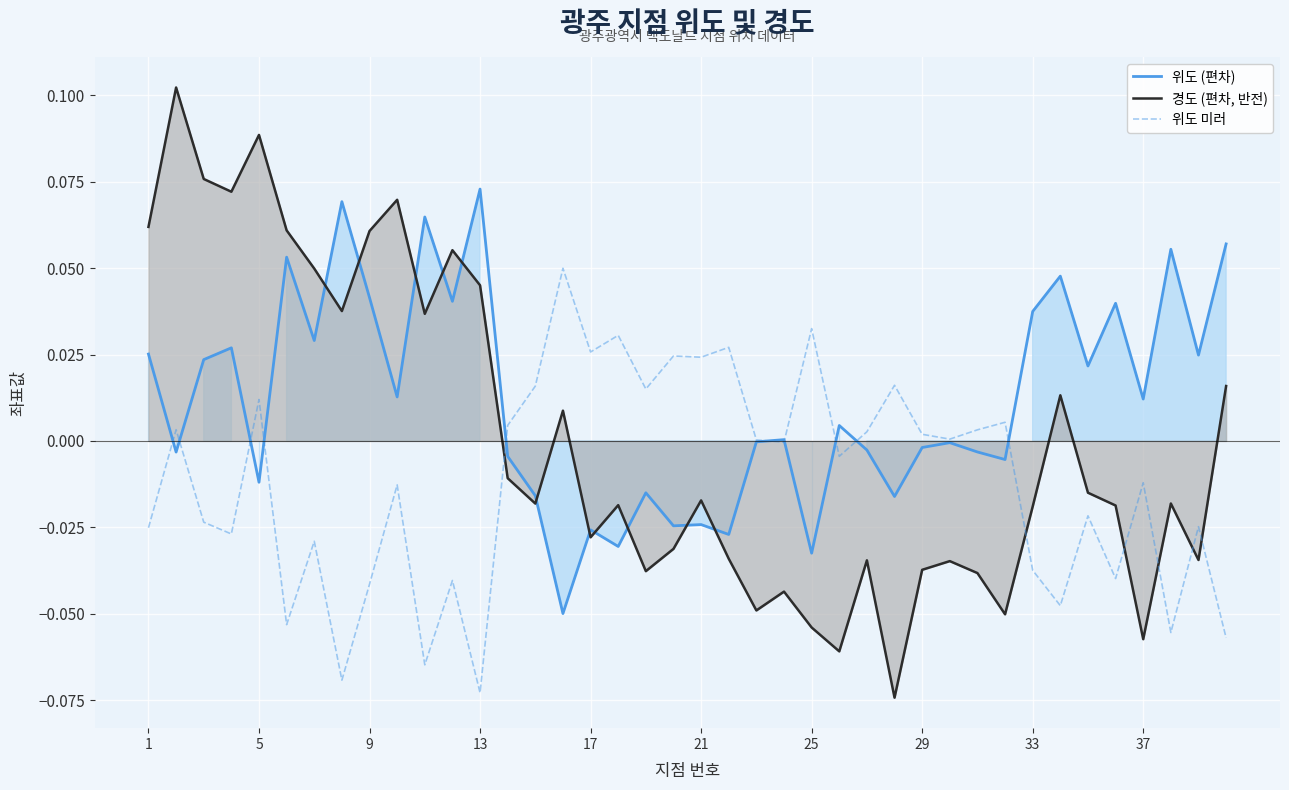

The value of 경도 (편차, 반전) at 33 is -0.0. True or false?

True